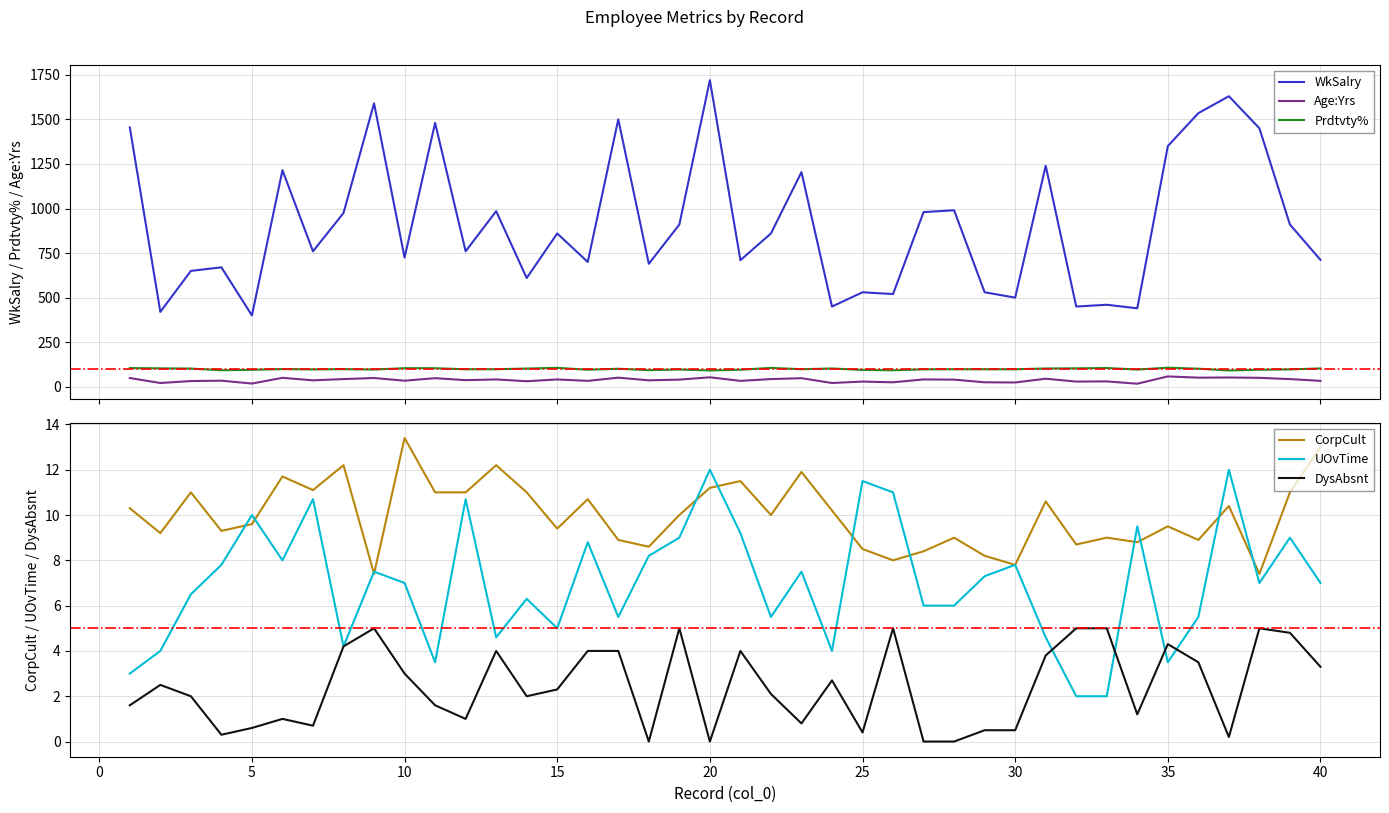

List the series in order of their peak value, lowest first.

DysAbsnt, UOvTime, CorpCult, Age:Yrs, Prdtvty%, WkSalry